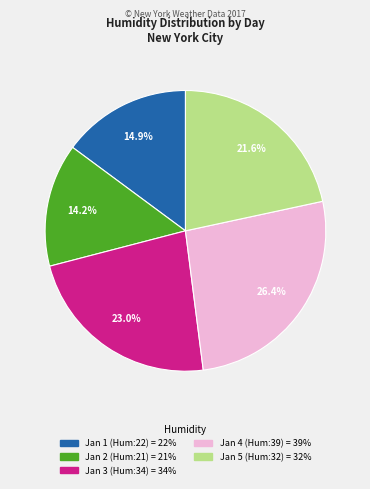

Does any single category account for the majority?

No